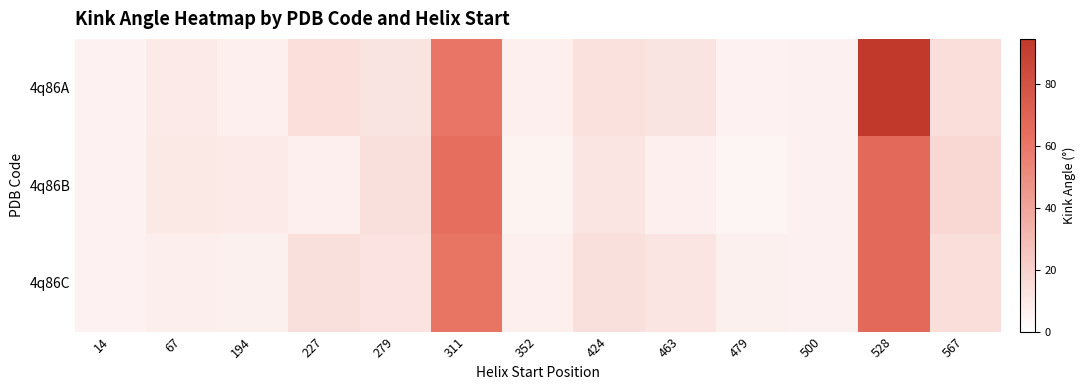

Reading left to right, what are all the values shown in this chart?

4q86A: 14=5.8	67=8.9	194=7.1	227=14.0	279=11.8	311=60.6	352=7.1	424=13.1	463=12.1	479=5.5	500=6.0	528=94.6	567=14.6
4q86B: 14=5.9	67=9.8	194=9.1	227=7.2	279=13.6	311=64.0	352=5.1	424=11.5	463=6.7	479=4.1	500=5.9	528=66.1	567=17.1
4q86C: 14=5.8	67=7.7	194=6.4	227=13.4	279=12.3	311=61.1	352=6.7	424=13.8	463=11.8	479=6.5	500=5.9	528=66.1	567=14.6